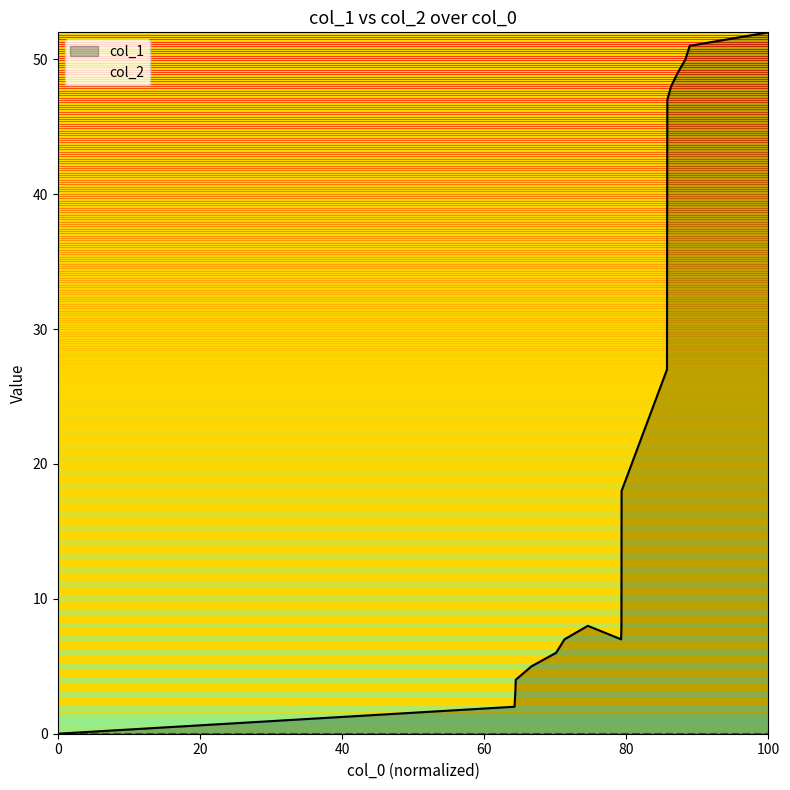

Which series has the largest range (max minus min)?

col_1